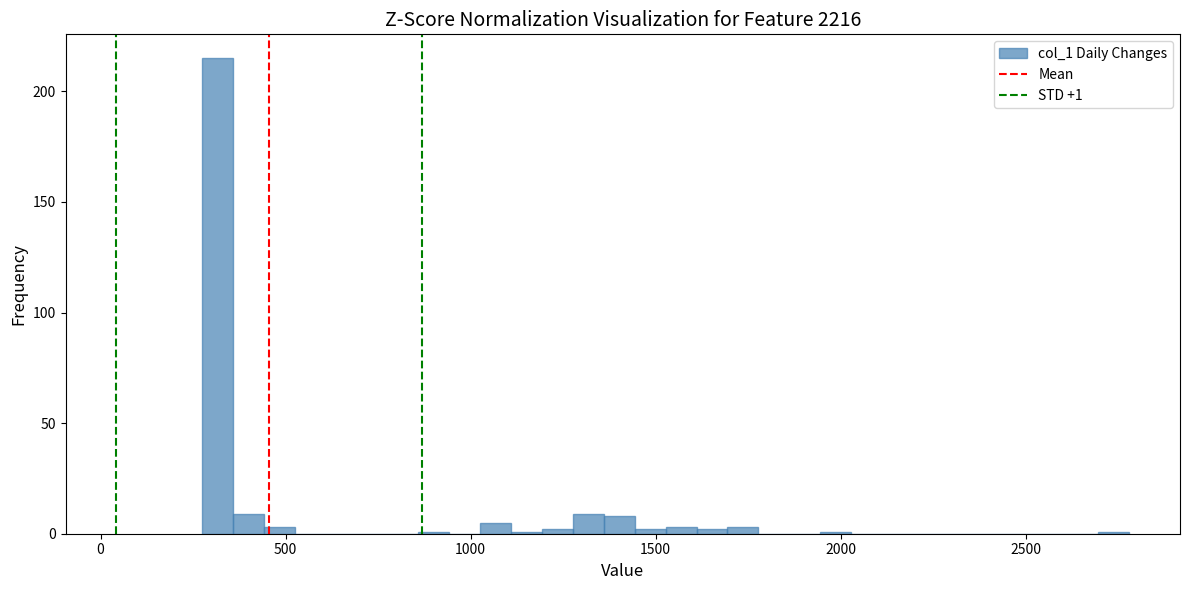

Around what value on the x-axis is the tallest bar? Give the approximate position of its centre, as read against the axis.

300